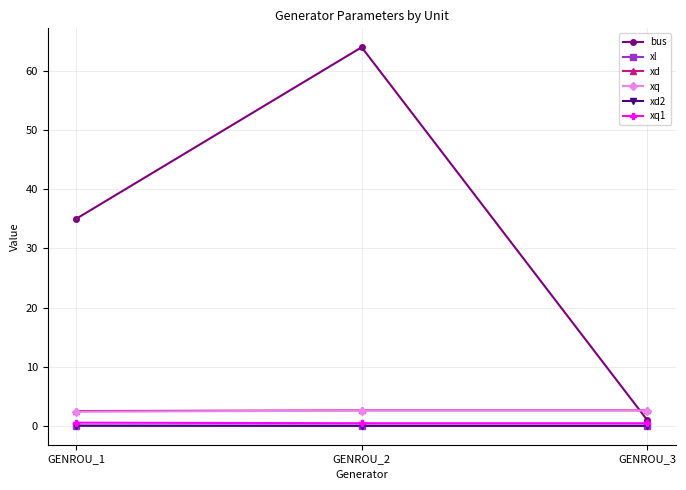

What is the average value of the xq series?

2.5